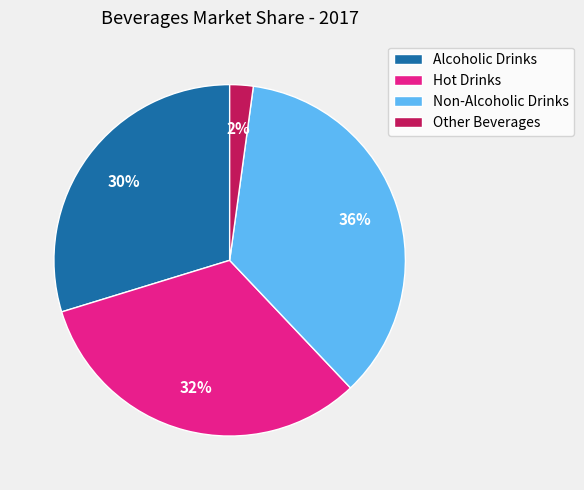

Is the sum of Other Beverages and Alcoholic Drinks greater than half?

No